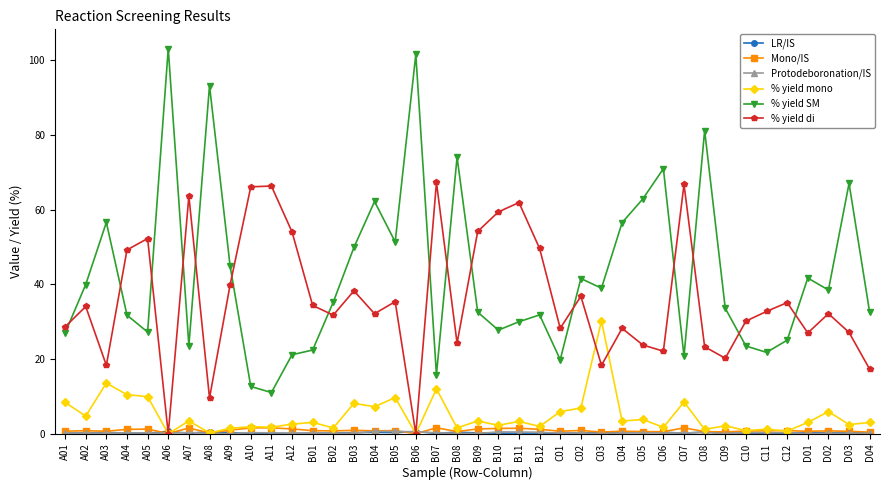

What is the lowest value of the % yield SM series?

11.0